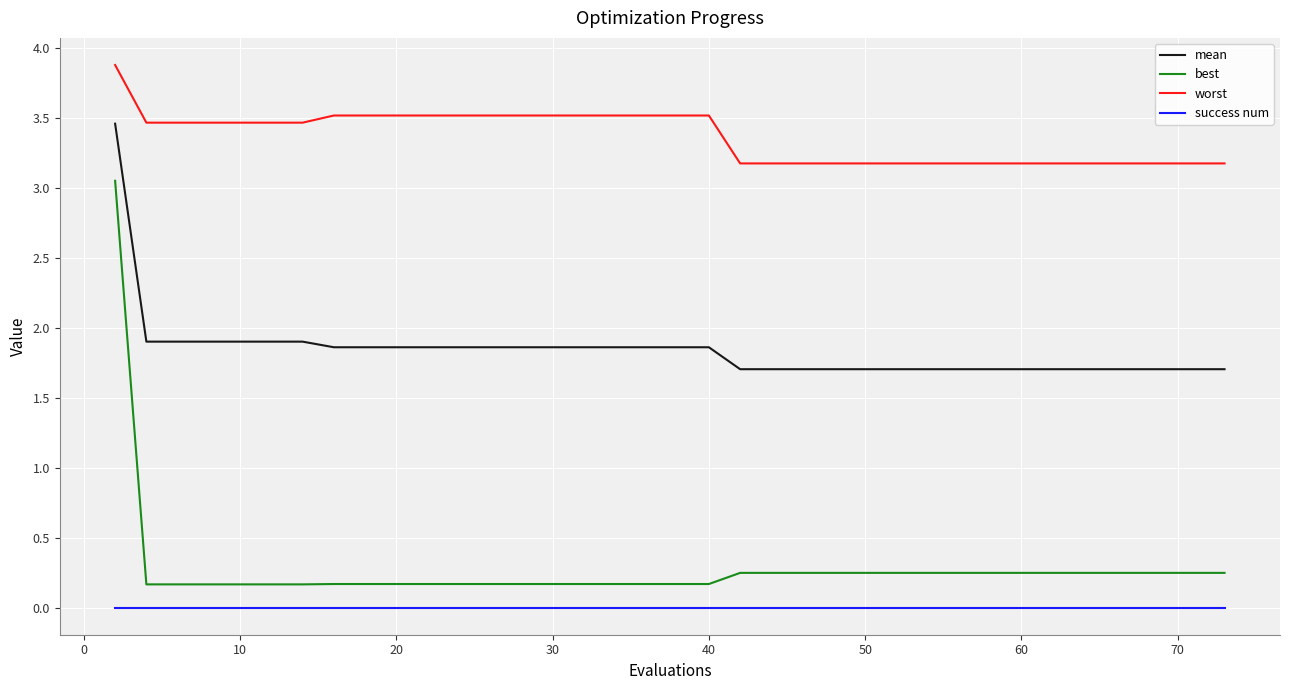

True or false: success num and best cross at least once.

False